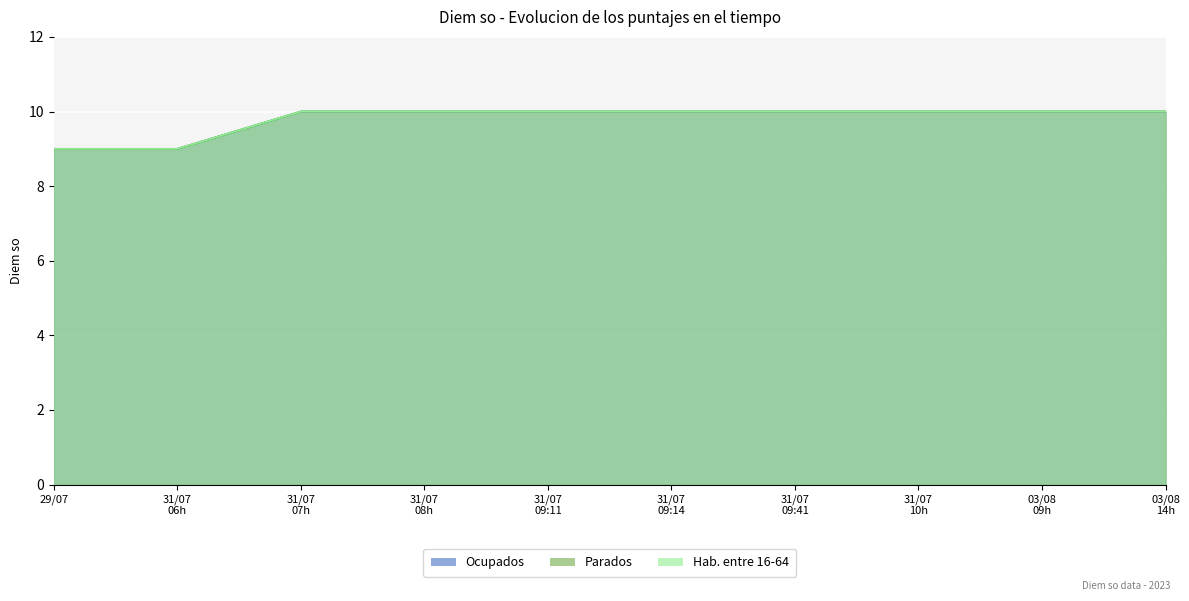

Reading left to right, extract all data points from this chart.

Ocupados: 9	9	10	10	10	10	10	10	10	10
Parados: 9	9	10	10	10	10	10	10	10	10
Hab. entre 16-64: 9	9	10	10	10	10	10	10	10	10